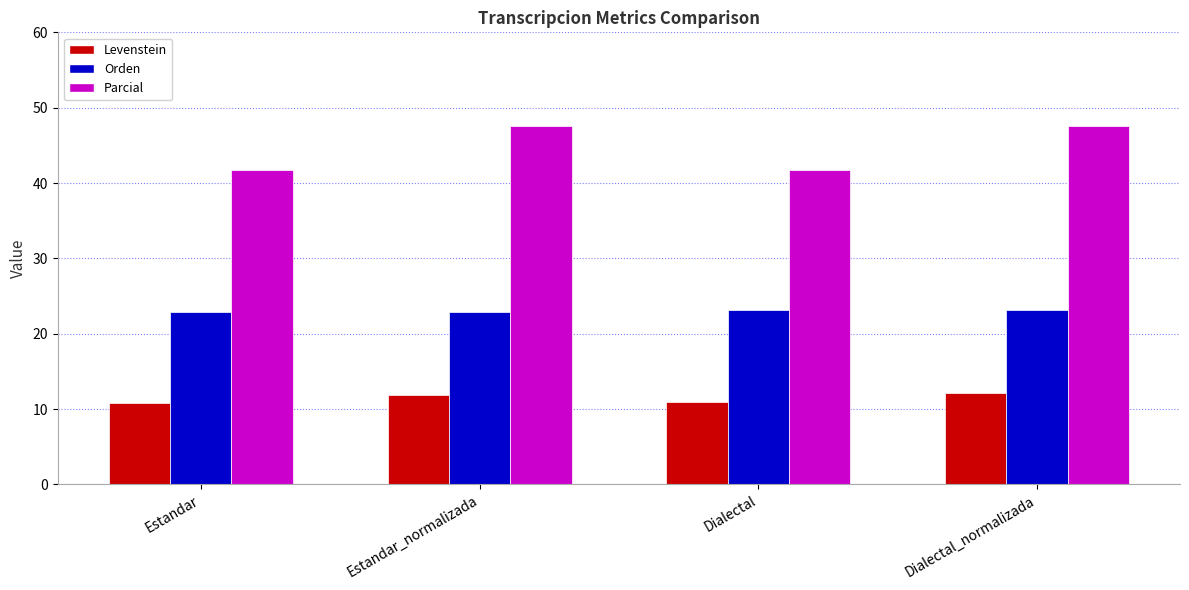

At Dialectal_normalizada, list the series in order from smallest to largest.

Levenstein, Orden, Parcial